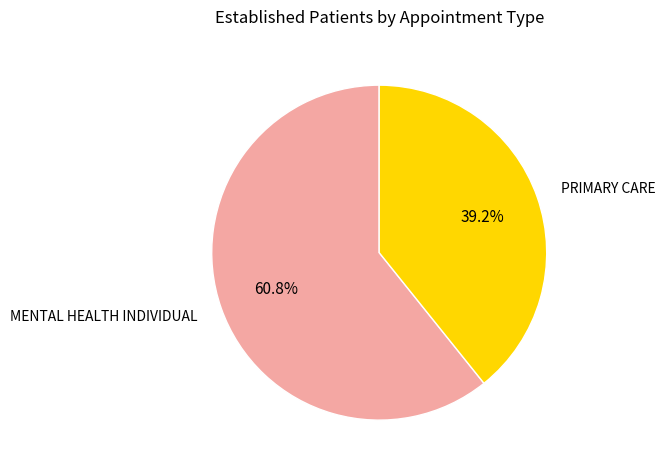

Does any single category account for the majority?

Yes